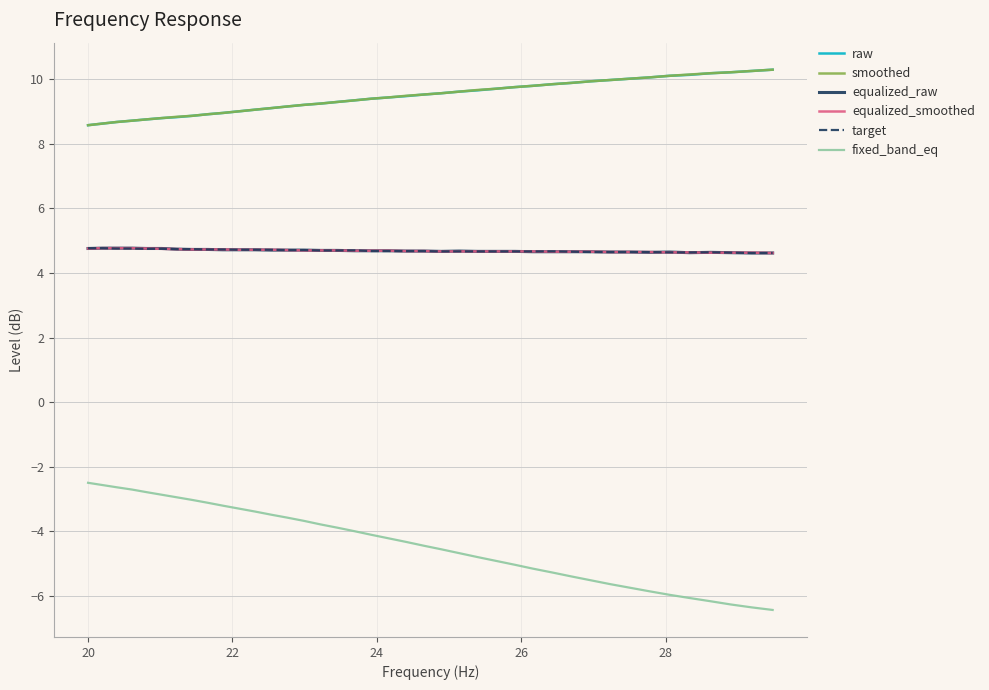

What is the smallest value displayed?

-6.4